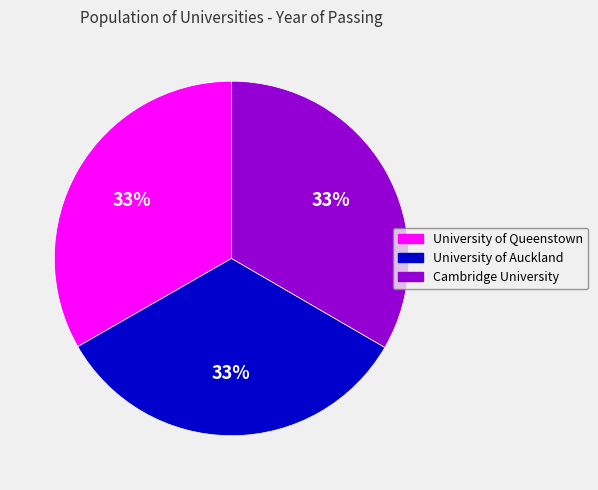

Does any single category account for the majority?

No